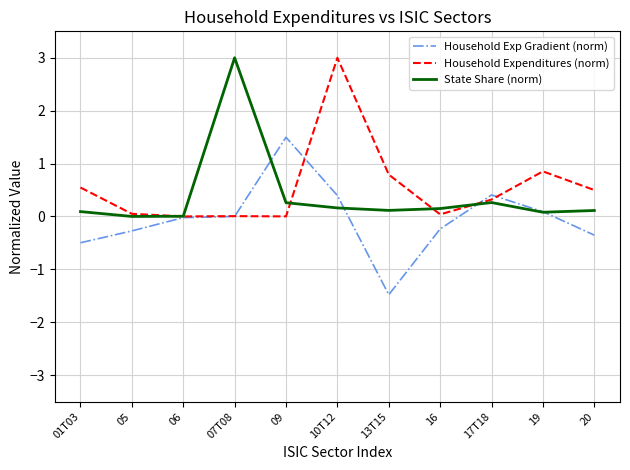

What is the sum of the State Share (norm) values at 10T12 and 07T08?

3.2